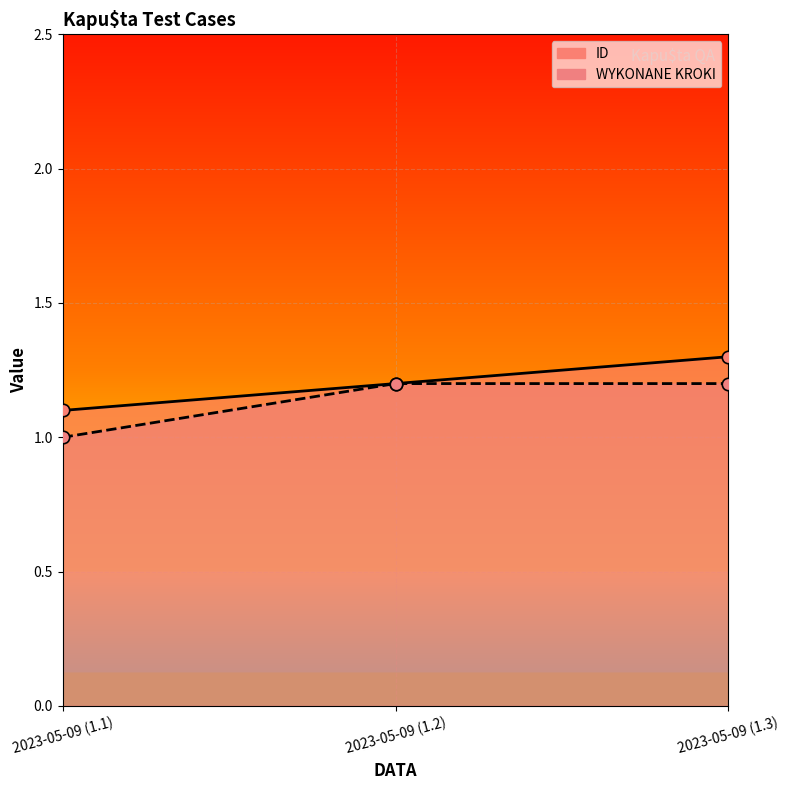

At which category is the sum across all series the highest?

2023-05-09 (1.3)